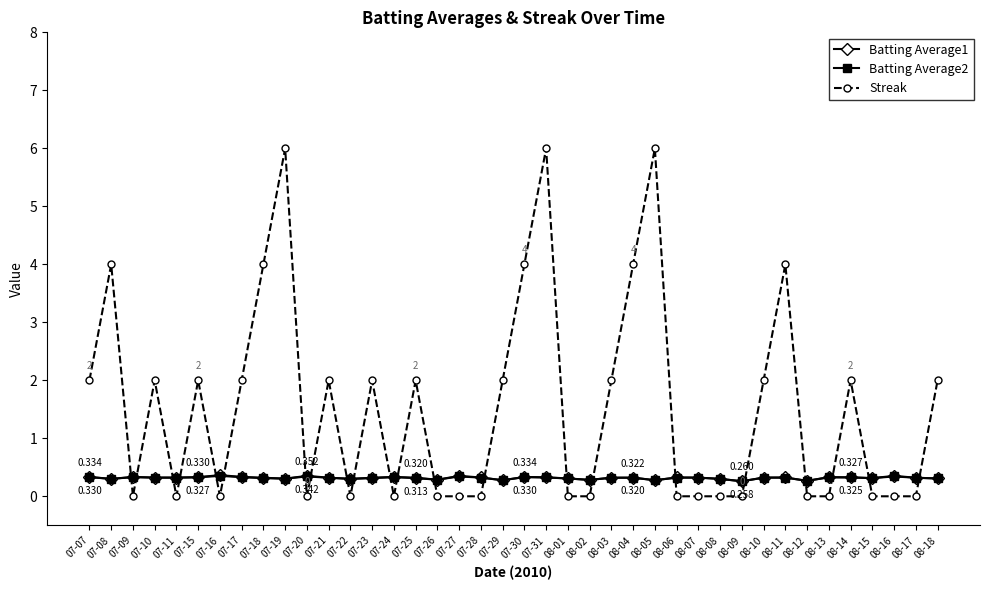

How many values in the Streak series are below 2?

20